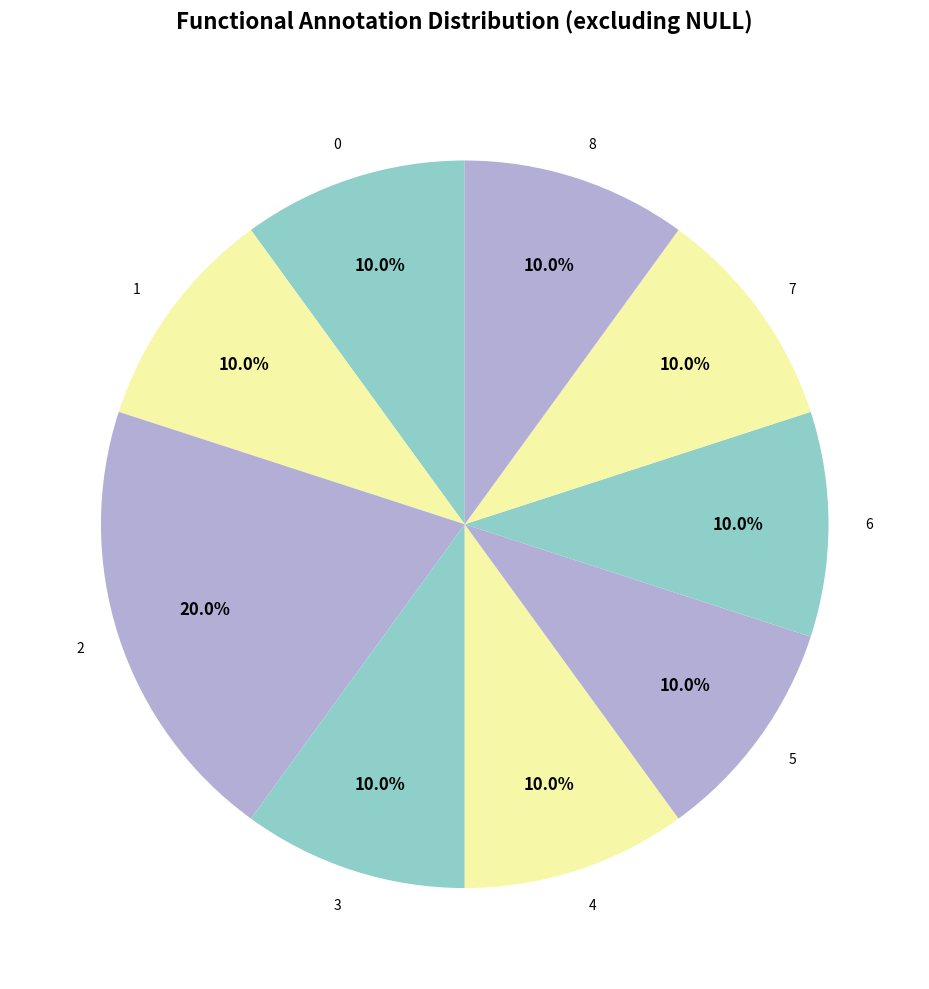

Approximately how many times larger is the value at 4 compared to 5?

1.0